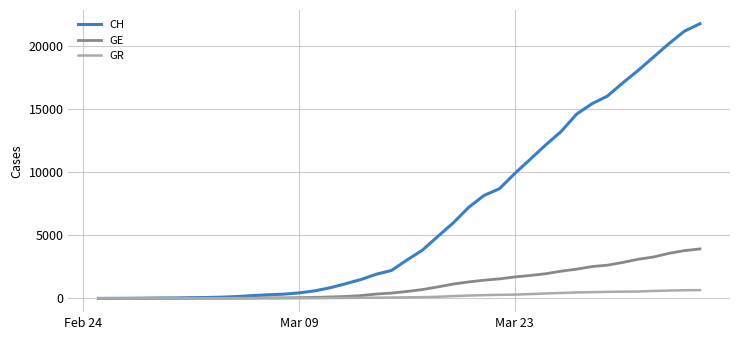

What is the highest value of the GE series?

3928